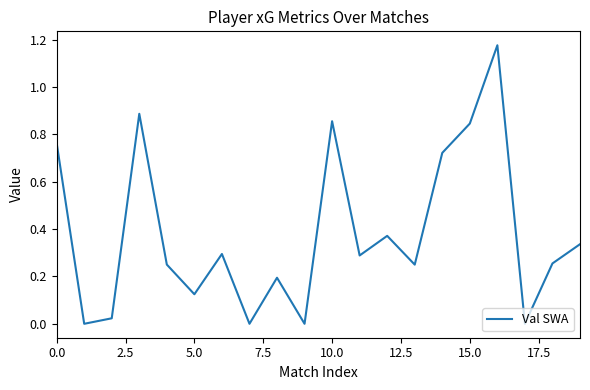

Does the chart display data point markers on the line(s)?

No